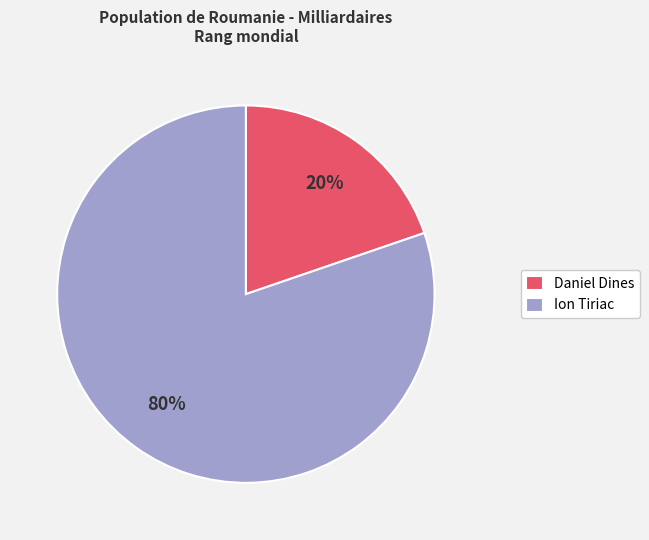

Count the number of slices in the pie.

2